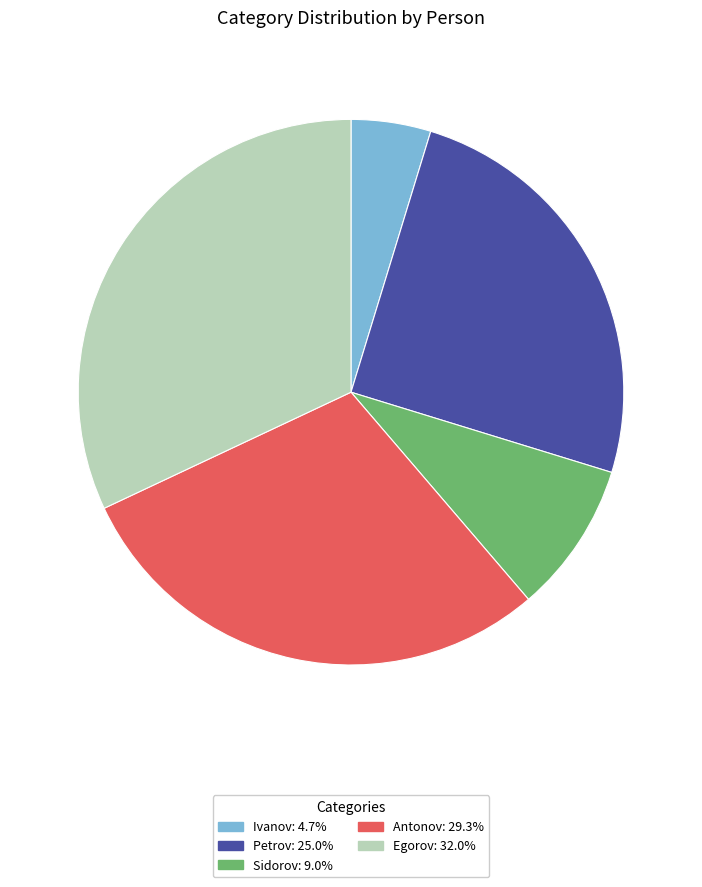

Count the number of slices in the pie.

5